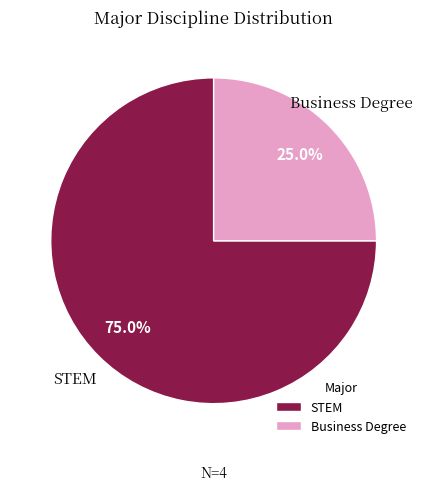

To the nearest percent, what percentage of the pie is STEM?

75%